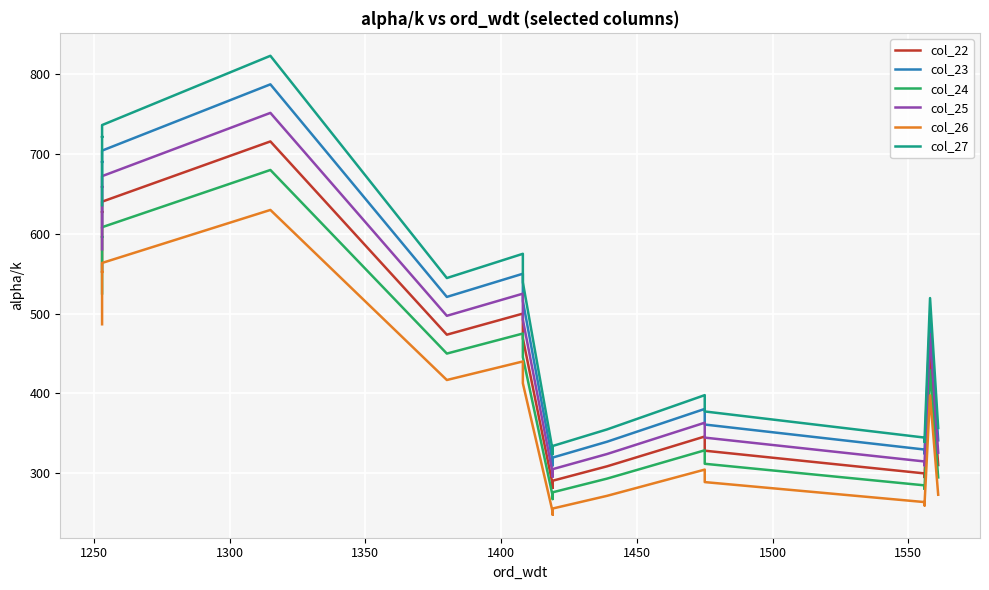

Reading left to right, transcribe all the data shown in this chart.

col_22: 552.9	610.0	628.1	626.7	640.2	715.8	473.5	499.9	468.8	285.2	281.4	290.4	308.4	345.8	328.0	299.5	294.7	299.1	451.6	310.0
col_23: 608.2	671.0	690.9	689.4	704.3	787.4	520.8	549.9	515.7	313.7	309.6	319.4	339.3	380.4	360.8	329.5	324.1	329.0	496.8	341.0
col_24: 525.2	579.5	596.7	595.4	608.2	680.0	449.8	474.9	445.4	270.9	267.4	275.9	293.0	328.5	311.6	284.5	279.9	284.1	429.0	294.5
col_25: 580.5	640.5	659.5	658.0	672.3	751.6	497.1	524.9	492.3	299.4	295.5	304.9	323.8	363.1	344.4	314.5	309.4	314.0	474.2	325.5
col_26: 486.5	536.8	552.7	551.5	563.4	629.9	416.7	439.9	412.6	251.0	247.7	255.5	271.4	304.3	288.6	263.6	259.3	263.2	397.4	272.8
col_27: 635.8	701.5	722.3	720.7	736.3	823.1	544.5	574.9	539.2	328.0	323.7	333.9	354.7	397.7	377.2	344.4	338.9	343.9	519.4	356.5